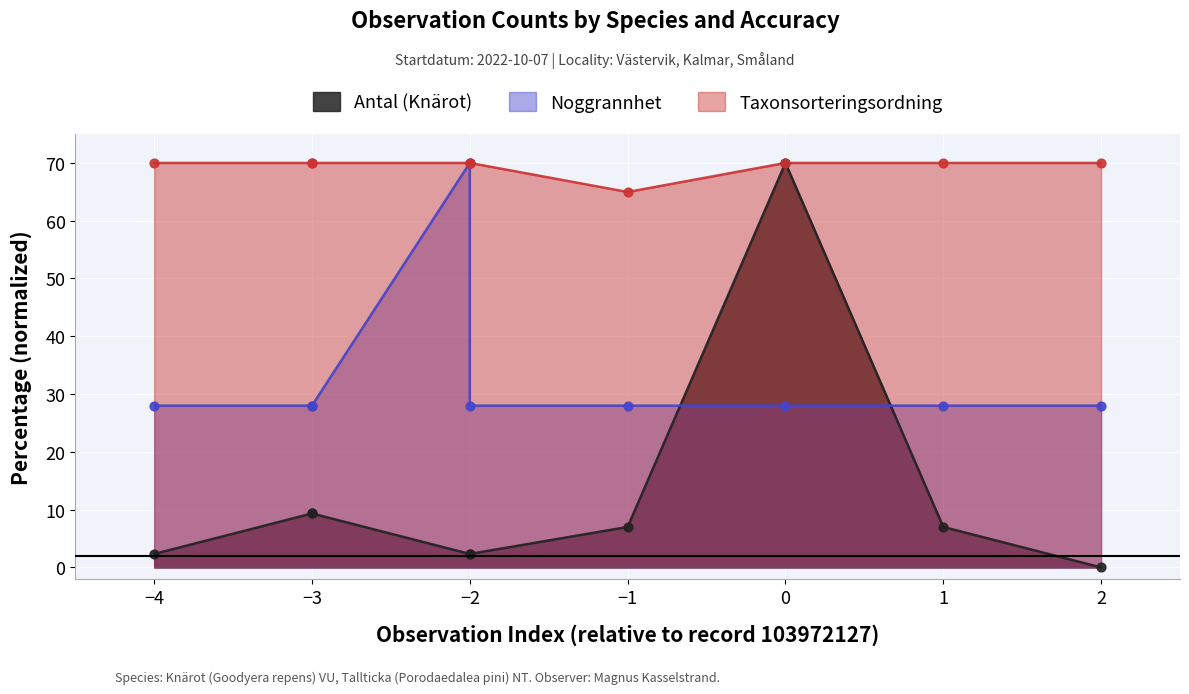

What is the total value across all series at 1?

105.0